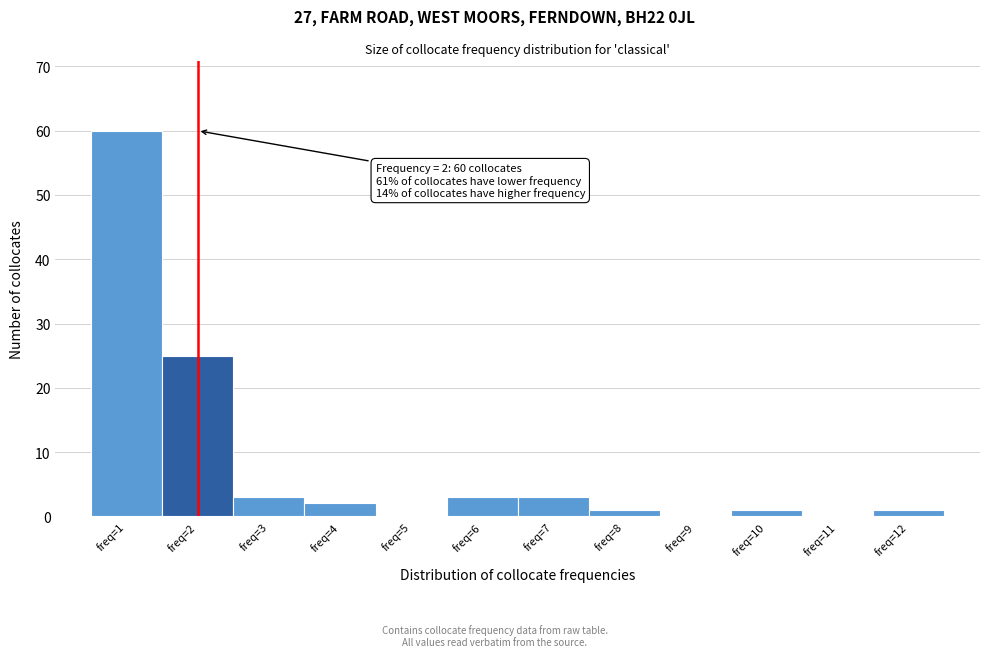

Over which range of the x-axis is the bar tallest?

0.5 to 1.5